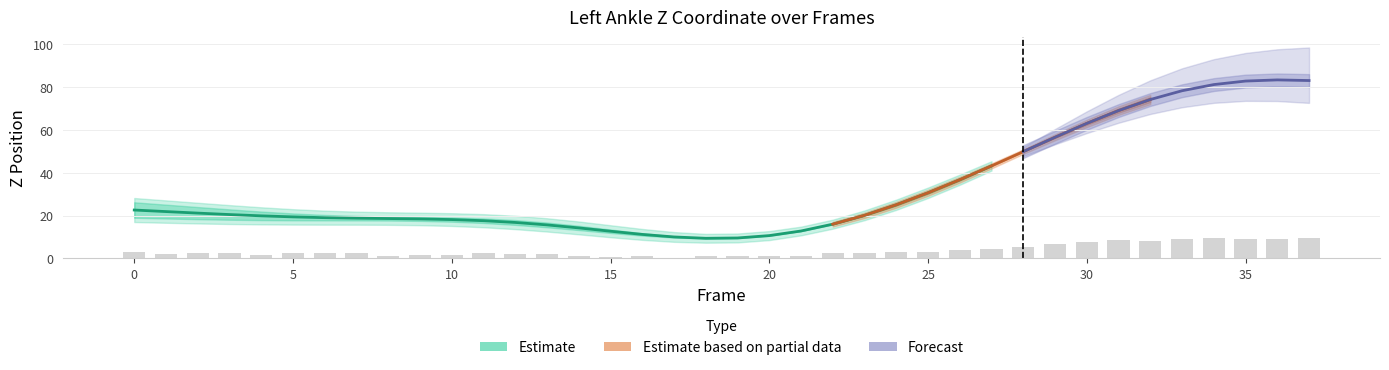

Is it true that the value at 37 is 9.6?

True